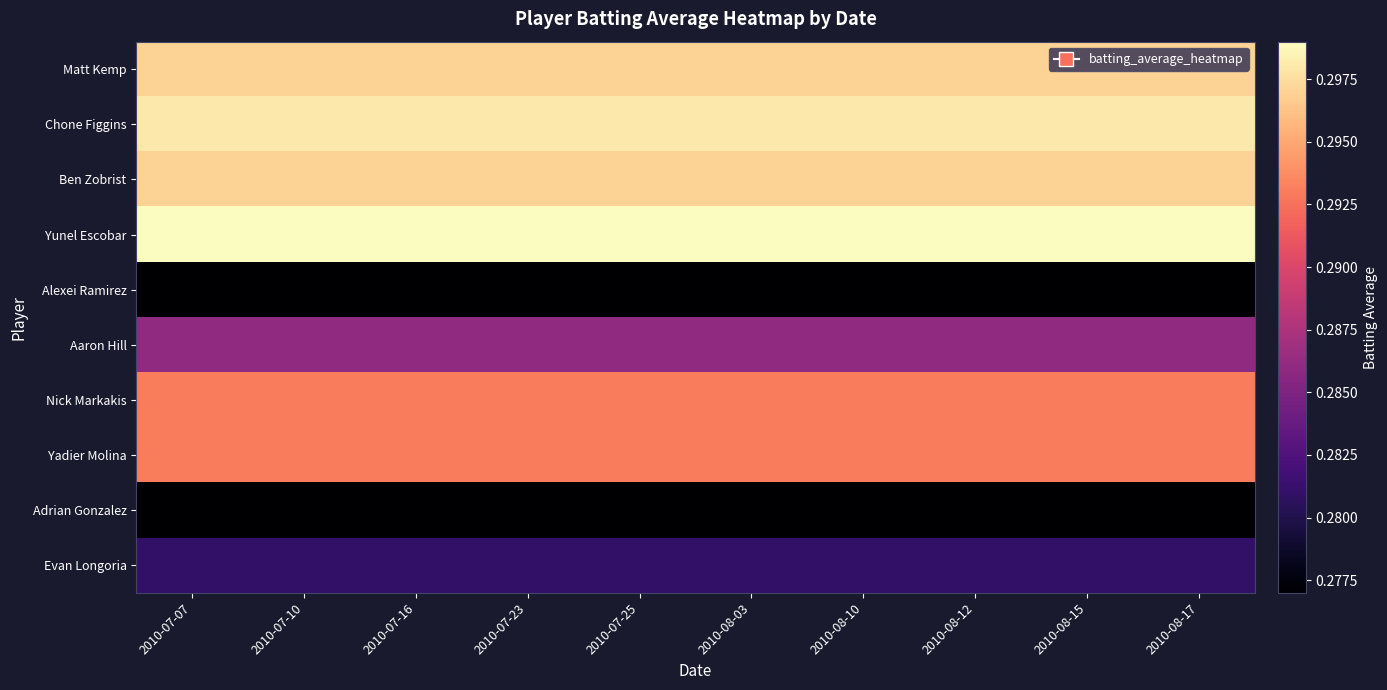

At 2010-07-16, list the series in order from largest to smallest.

Yunel Escobar, Chone Figgins, Matt Kemp, Ben Zobrist, Nick Markakis, Yadier Molina, Aaron Hill, Evan Longoria, Alexei Ramirez, Adrian Gonzalez